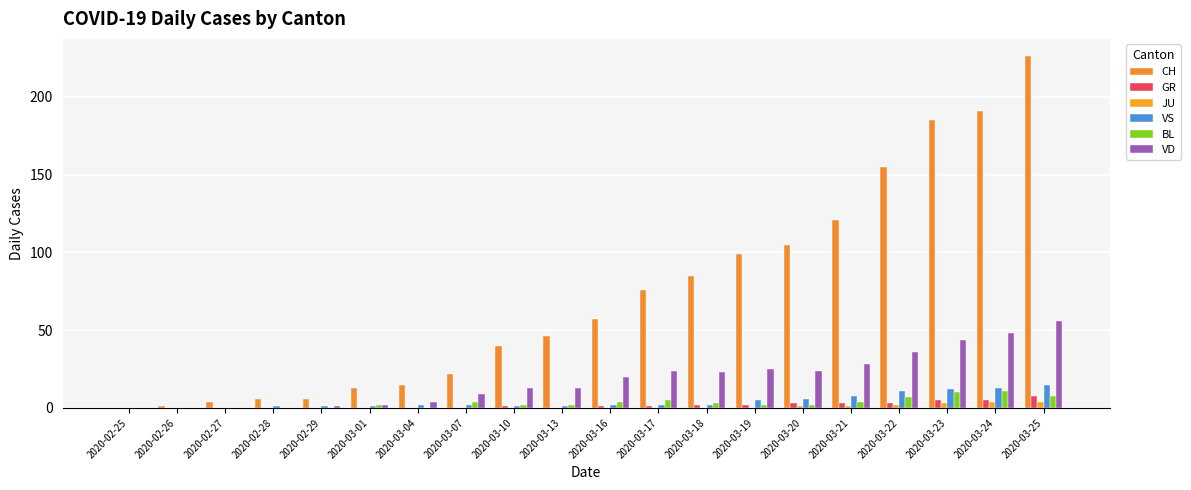

Rank the series by their maximum value, from highest to lowest.

CH, VD, VS, BL, GR, JU